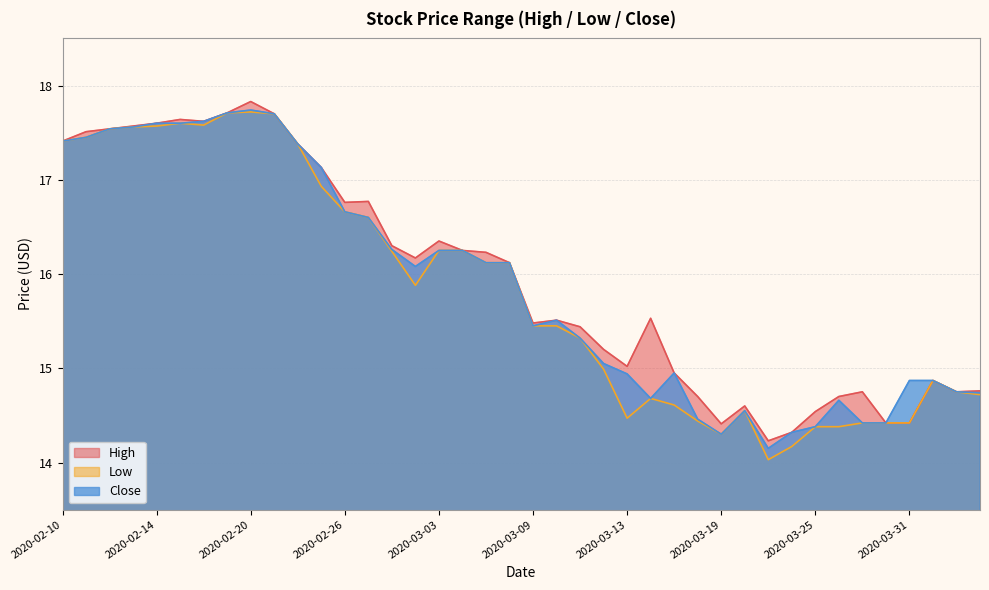

At which category does the chart reach its minimum across all series?

2020-03-23